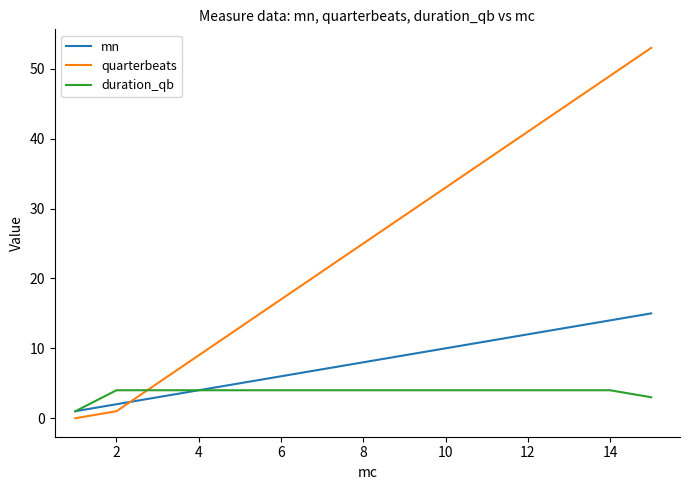

Which series has the largest total across all categories?

quarterbeats